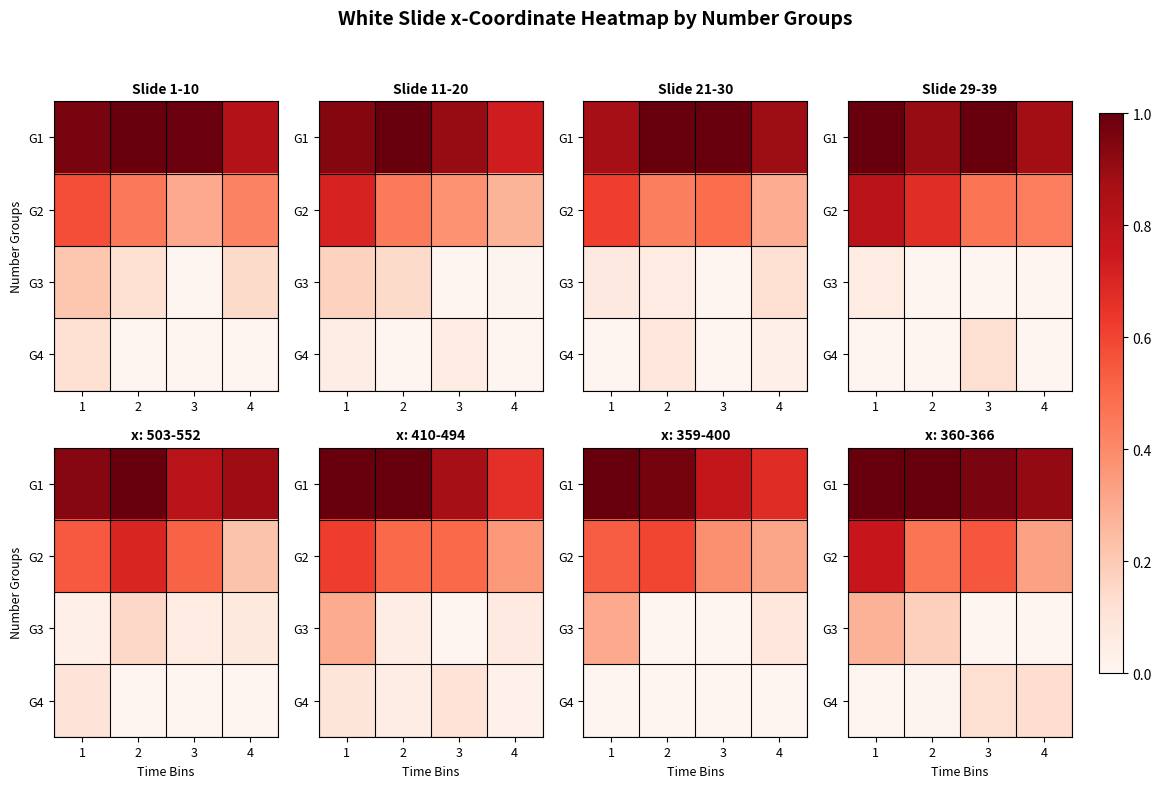

How many values in the G1 series are below 1?

2